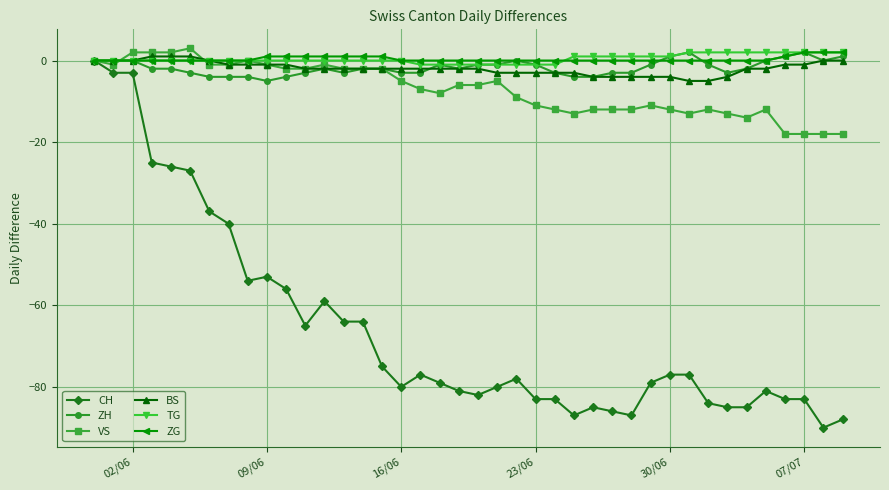

True or false: ZH has more than 2 interior local peaks.

True